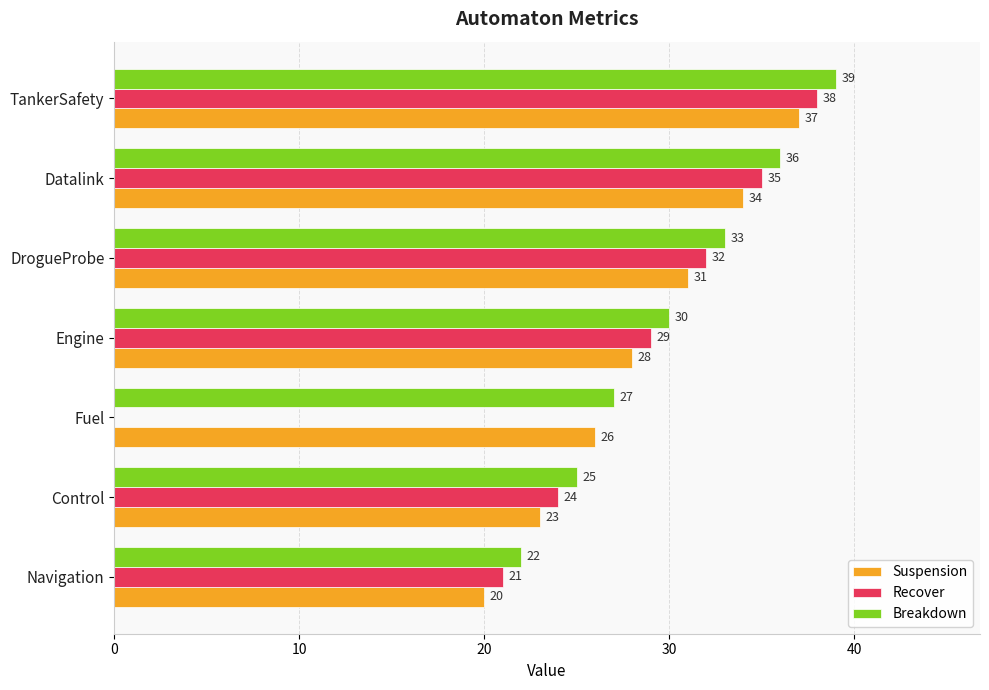

Is the value of Breakdown at Fuel greater than the value of Suspension at Control?

Yes